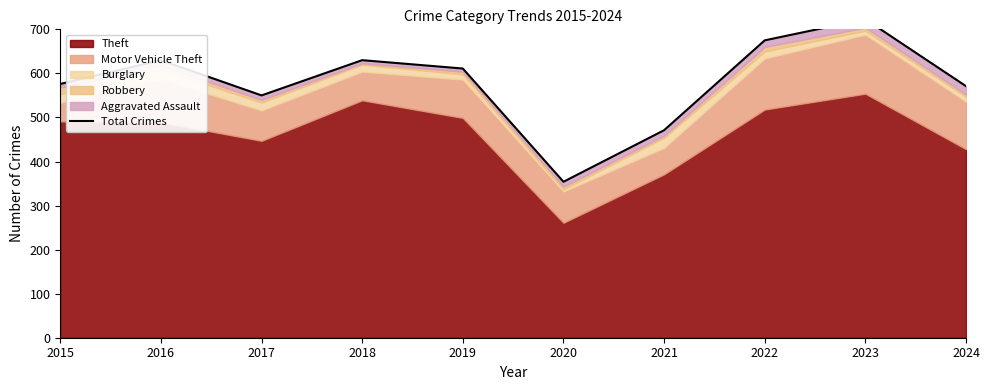

List the labels in order of value, smallest first.

2020, 2021, 2017, 2024, 2015, 2019, 2016, 2018, 2022, 2023